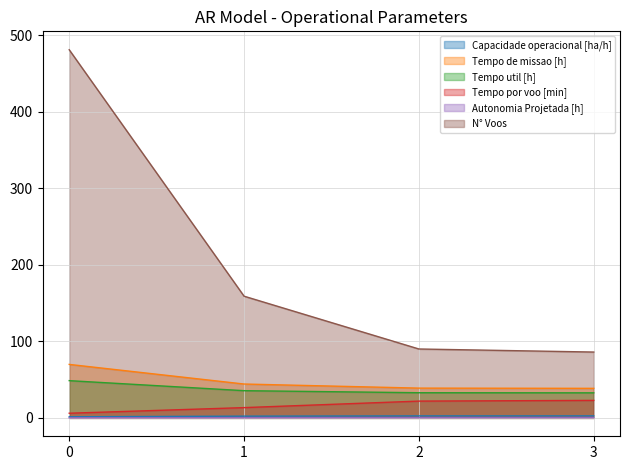

True or false: N° Voos has more than 2 interior local peaks.

False